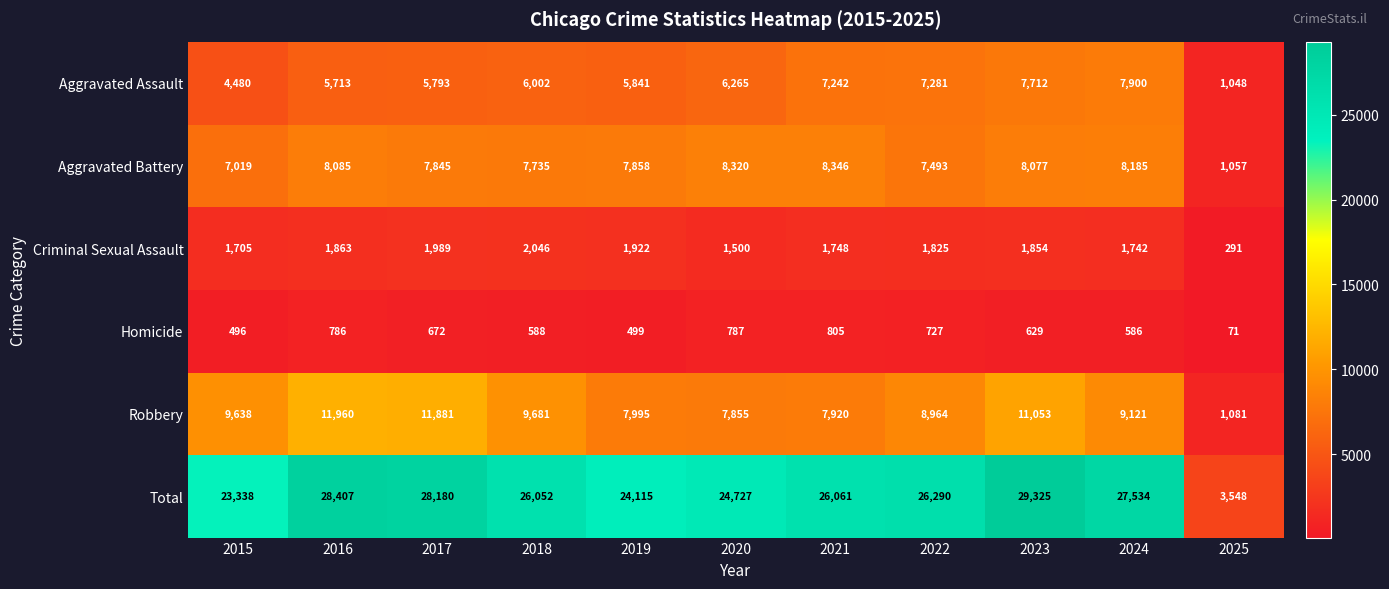

Which series has the largest total across all categories?

Total